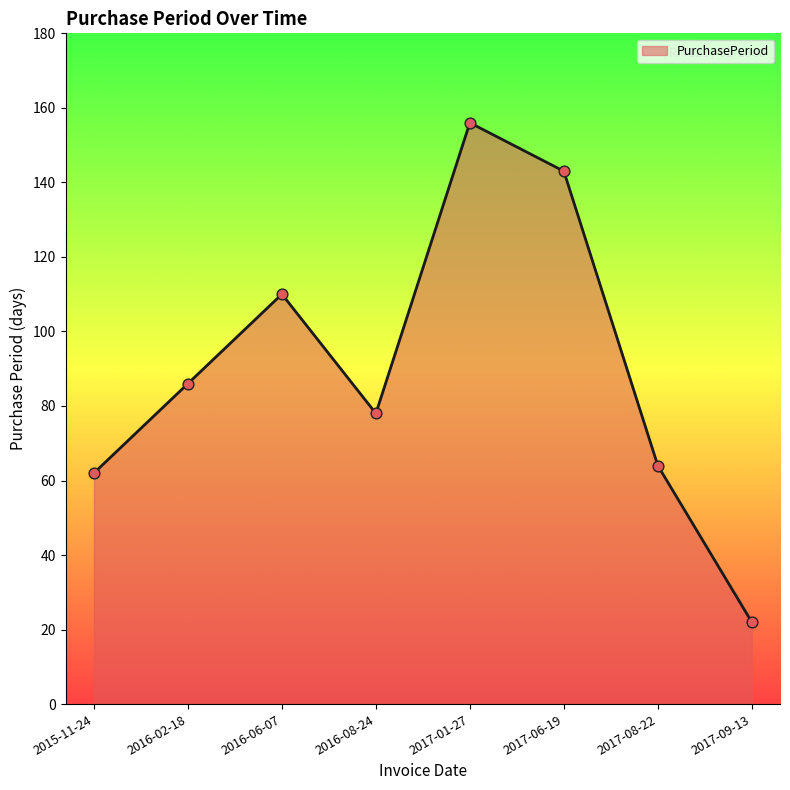

Approximately how many times larger is the value at 2015-11-24 compared to 2016-06-07?

0.6